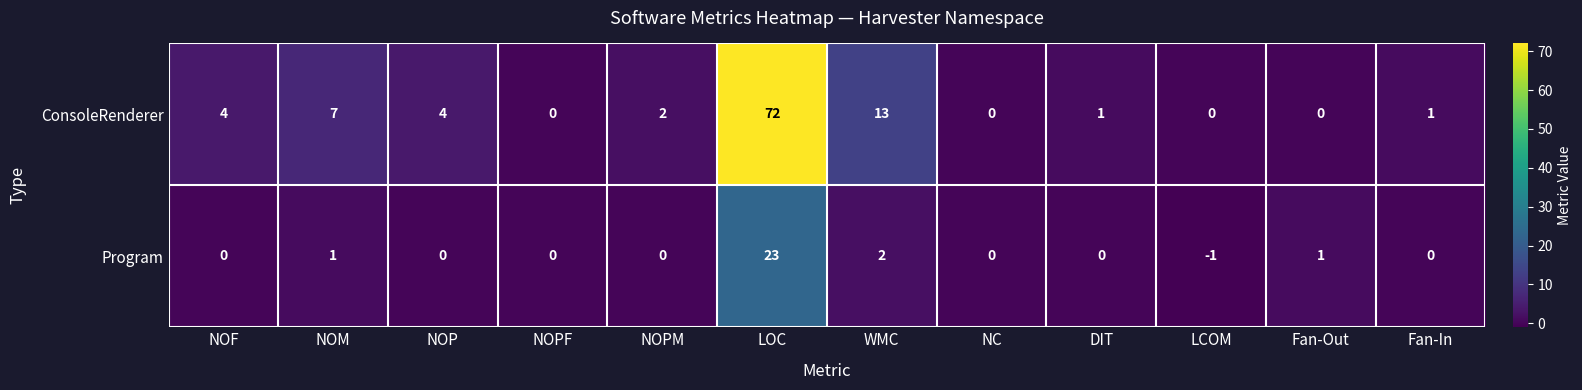

What is the difference between the highest and lowest values at DIT?

1